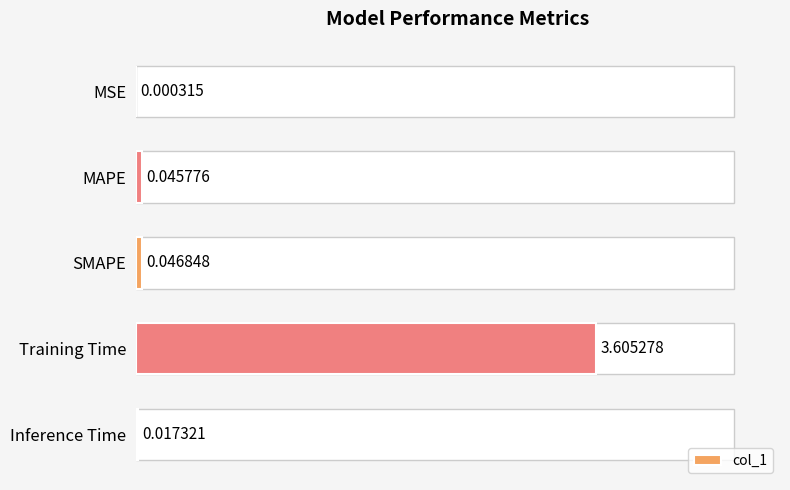

What is the sum of all values?

3.7